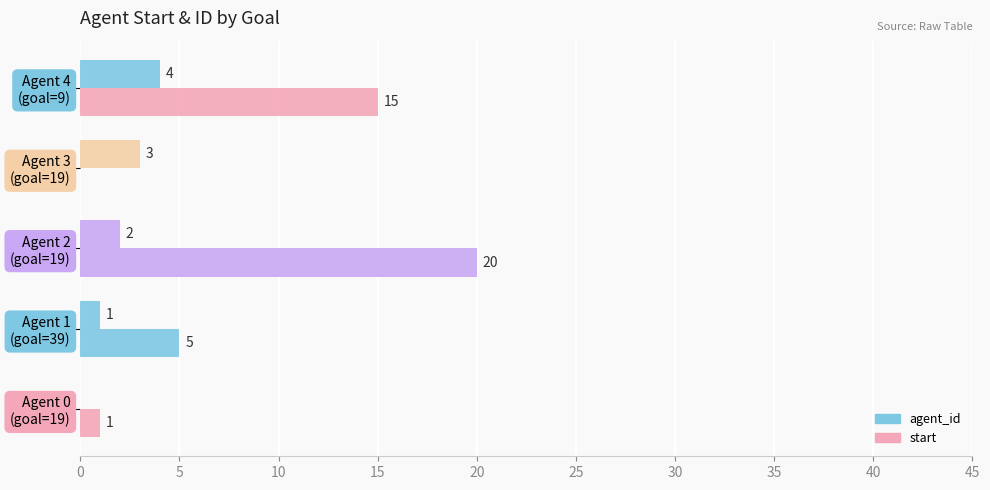

Rank the series by their average value, from highest to lowest.

start, agent_id